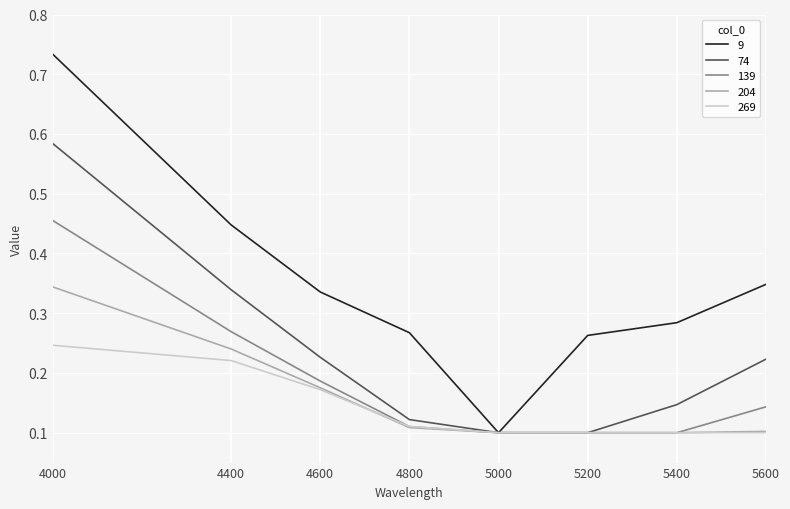

List the series in order of their peak value, lowest first.

269, 204, 139, 74, 9